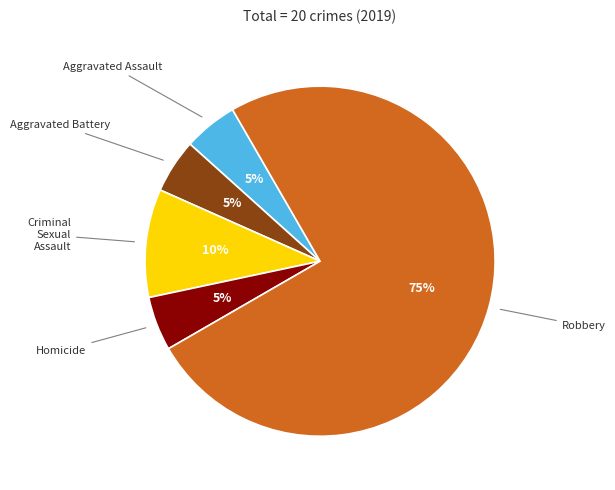

What is the largest slice in the pie chart?

Robbery